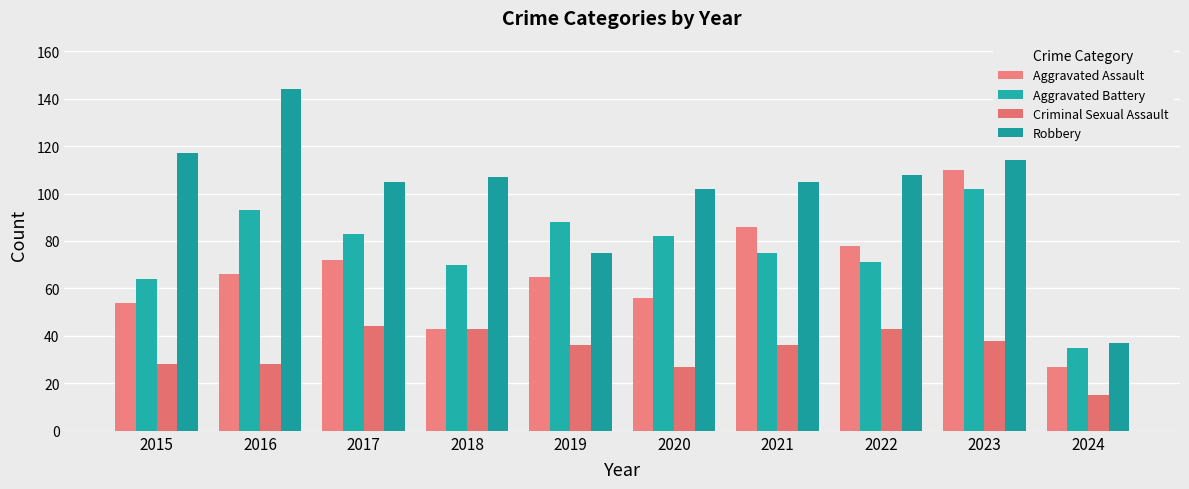

What is the minimum value shown in the chart?

15